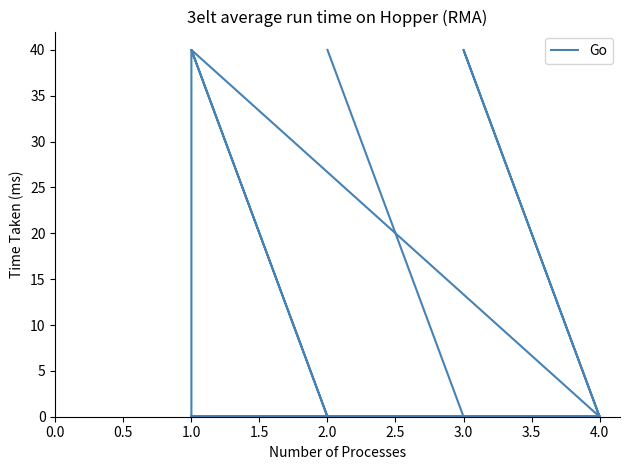

What is the average value?

4